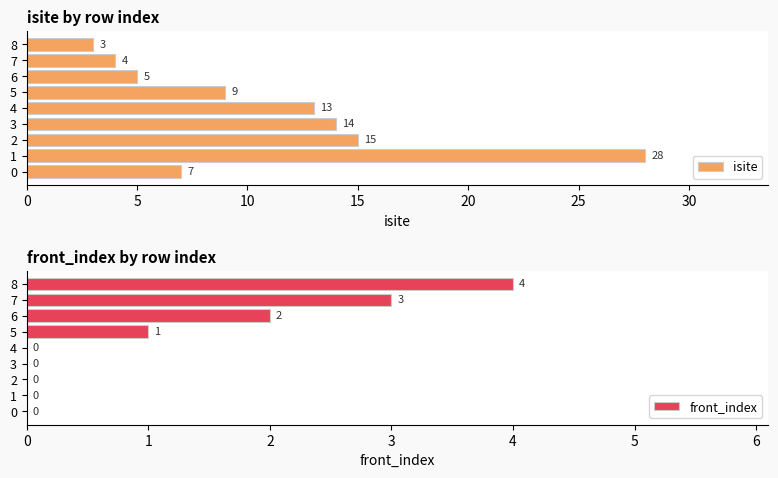

How many data points in front_index are above 0?

4